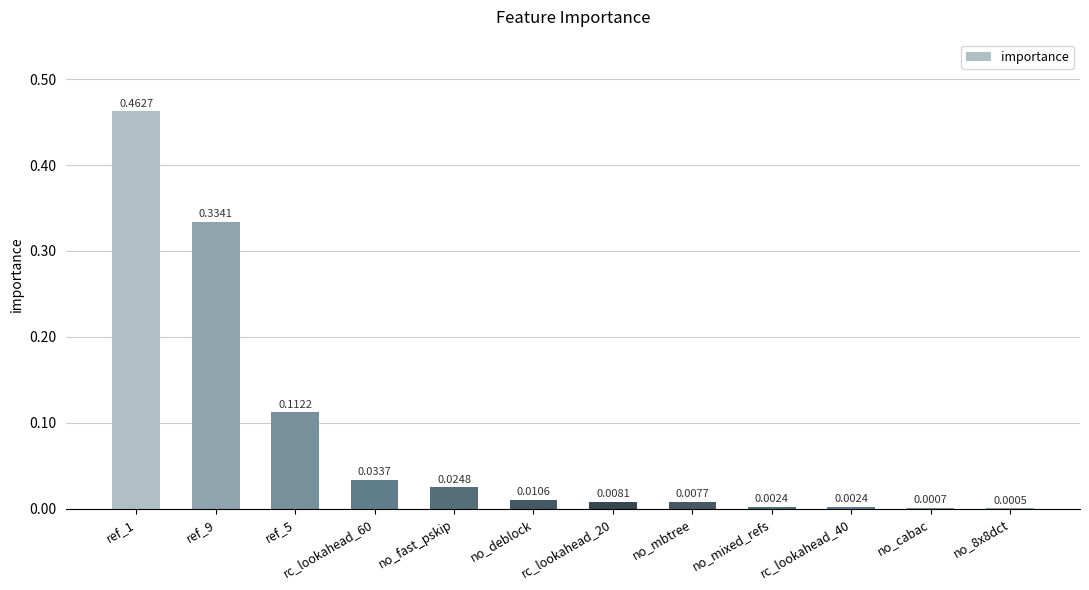

Which has a higher value, rc_lookahead_40 or no_deblock?

no_deblock